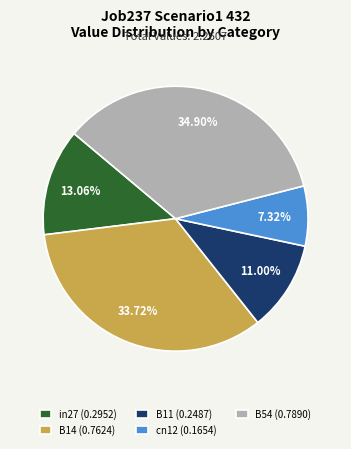

Rank the categories by value from lowest to highest.

cn12, B11, in27, B14, B54